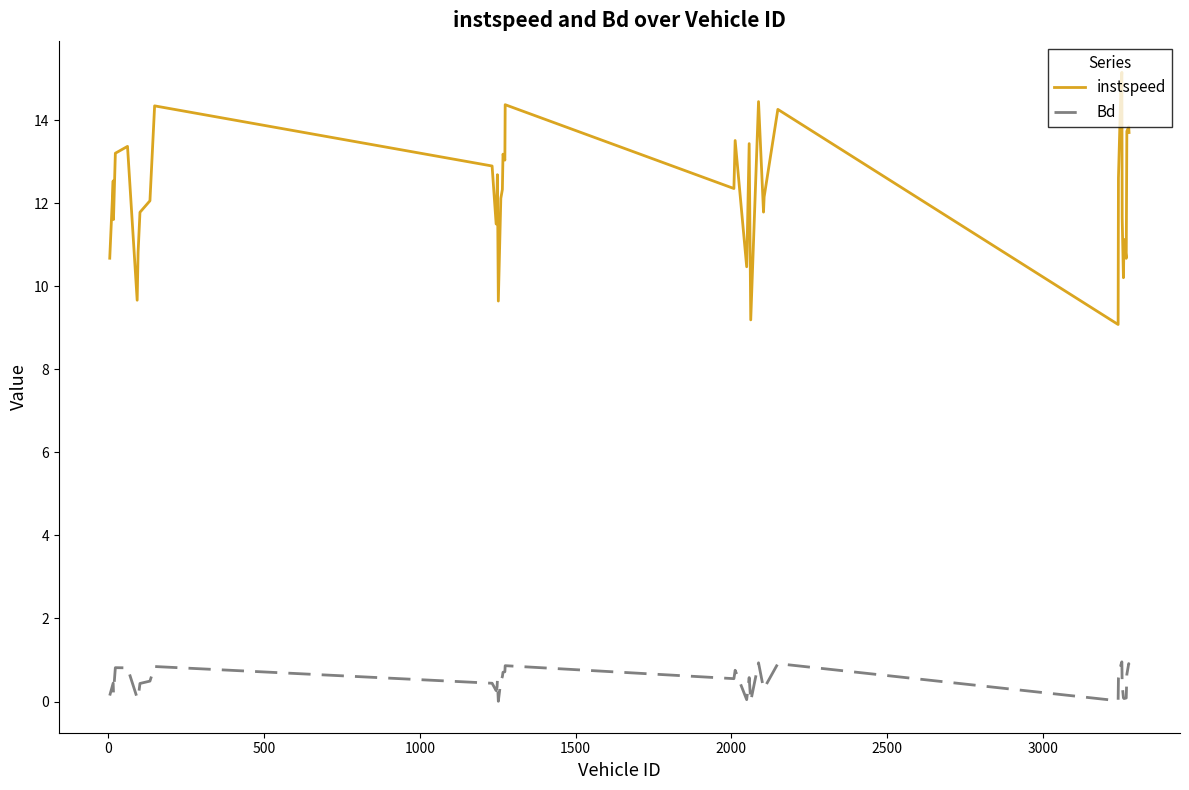

What is the lowest value of the instspeed series?

9.1